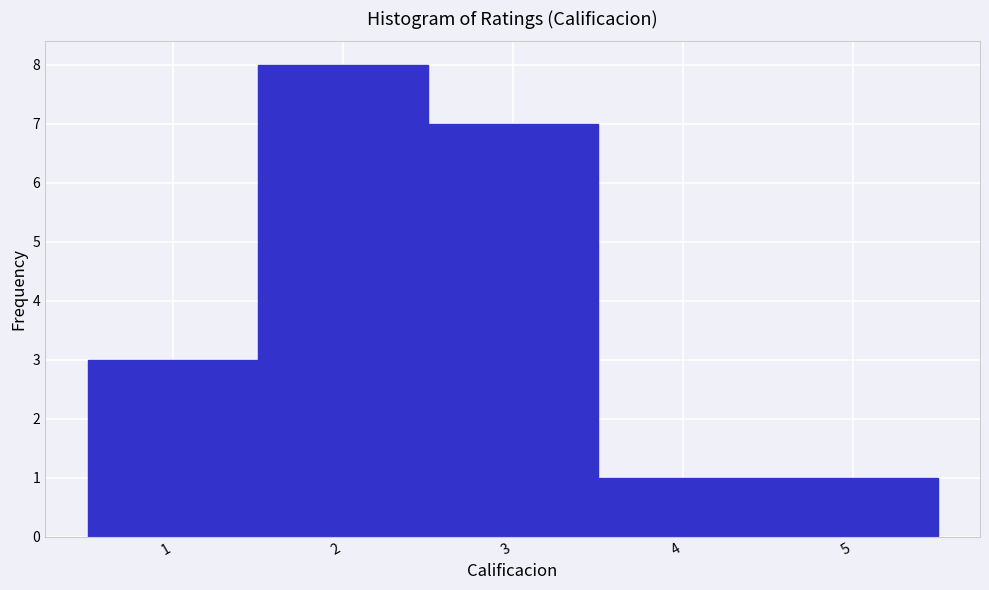

Reading left to right, list every bar in this chart as the range it spans on the x-axis followed by its height. The values are not printed on the chart, so give them approximately, as read against the axis.

0.5 to 1.5: 3
1.5 to 2.5: 8
2.5 to 3.5: 7
3.5 to 4.5: 1
4.5 to 5.5: 1